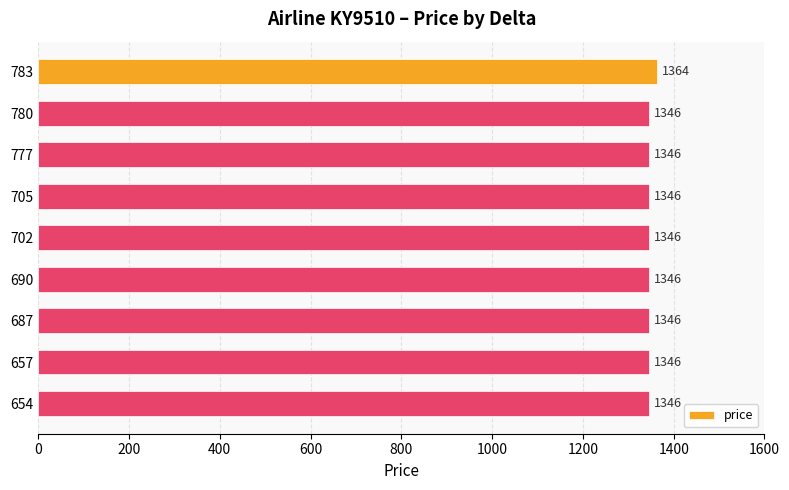

What is the sum of all values?

12132